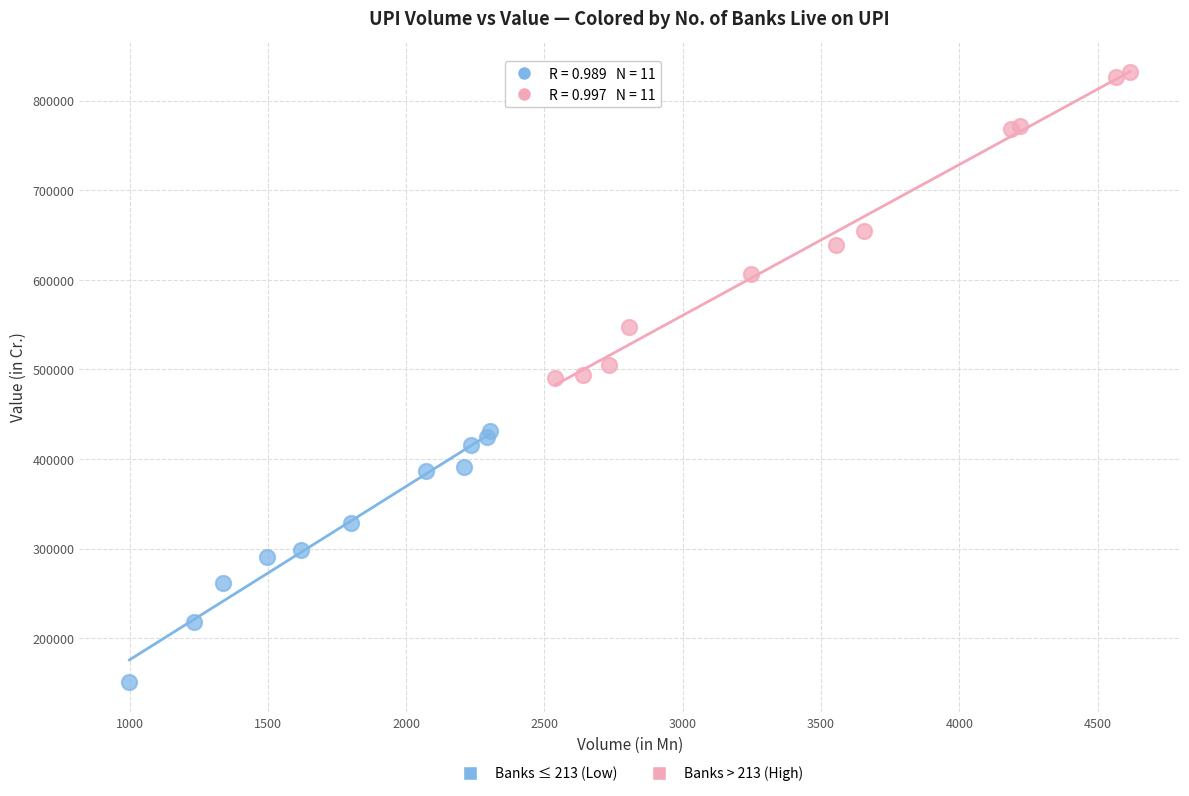

What are all the series names shown in the legend?

Banks ≤ 213 (Low), Banks > 213 (High)